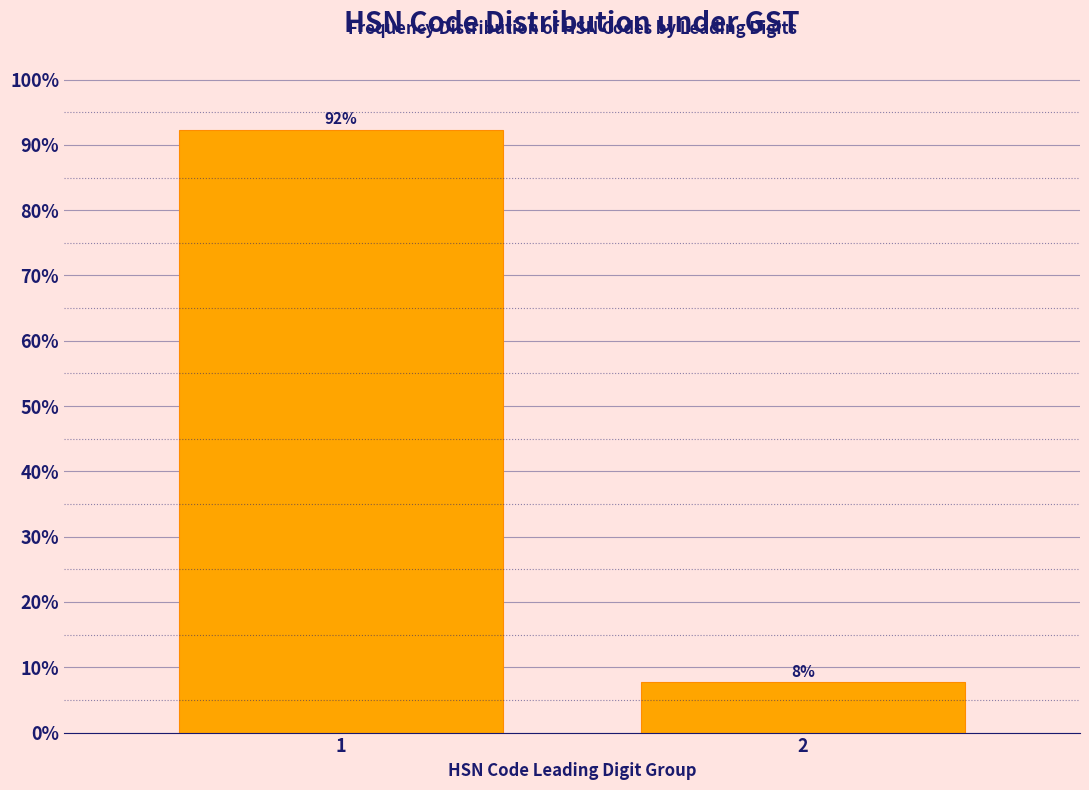

What is the value of the 2nd bar from the left?

7.7